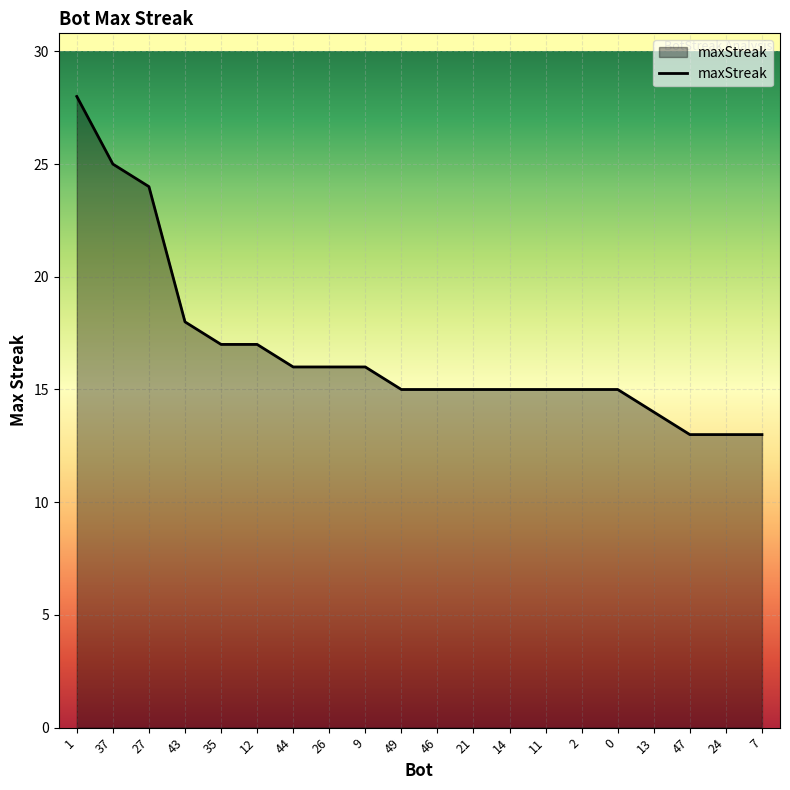

Approximately how many times larger is the value at 46 compared to 0?

1.0